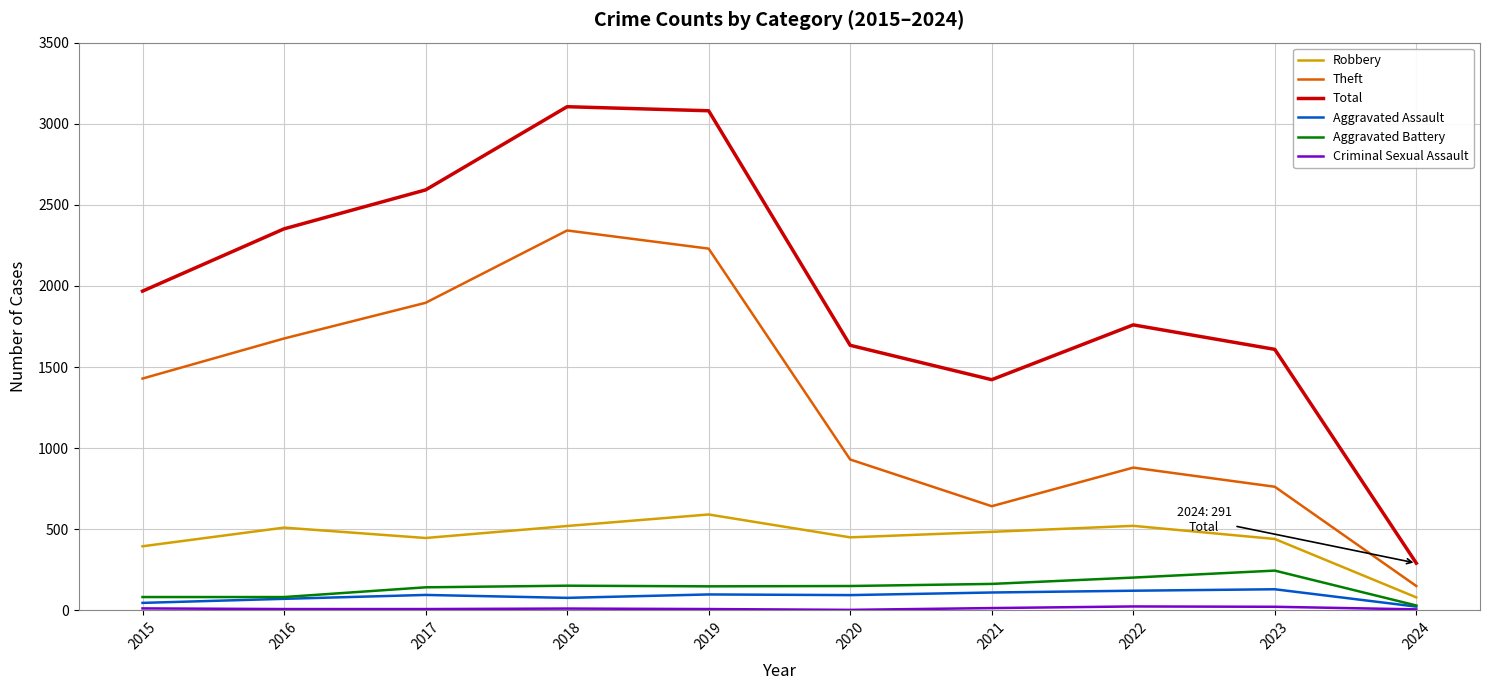

What is the minimum value for Theft?

150